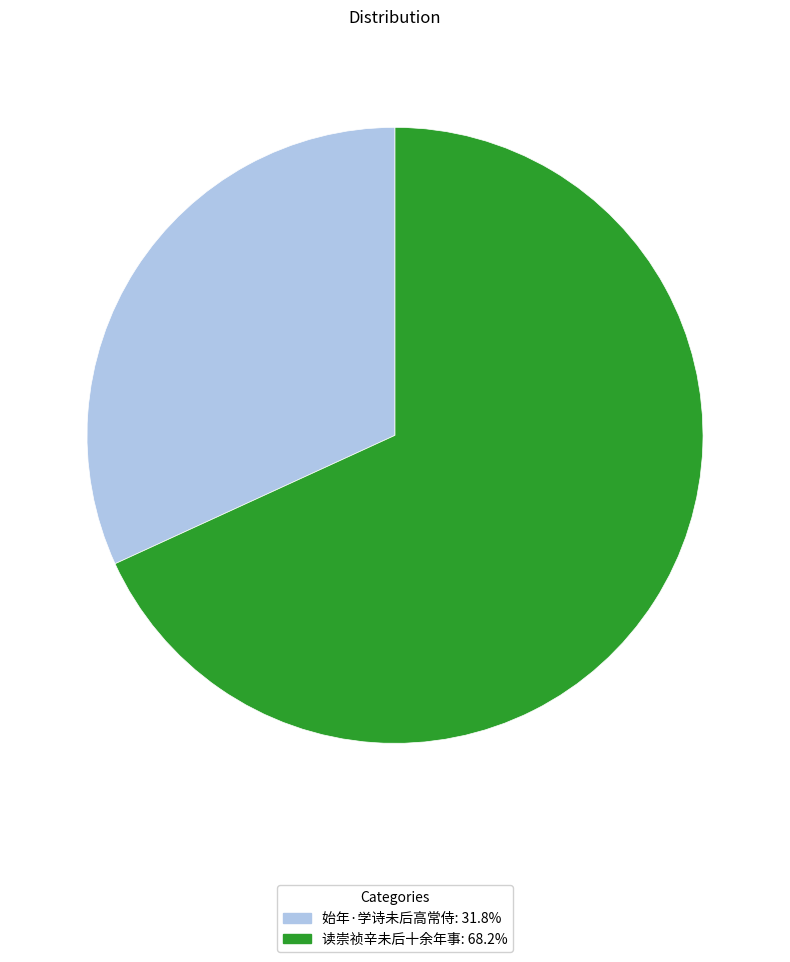

How many segments does this pie chart have?

2